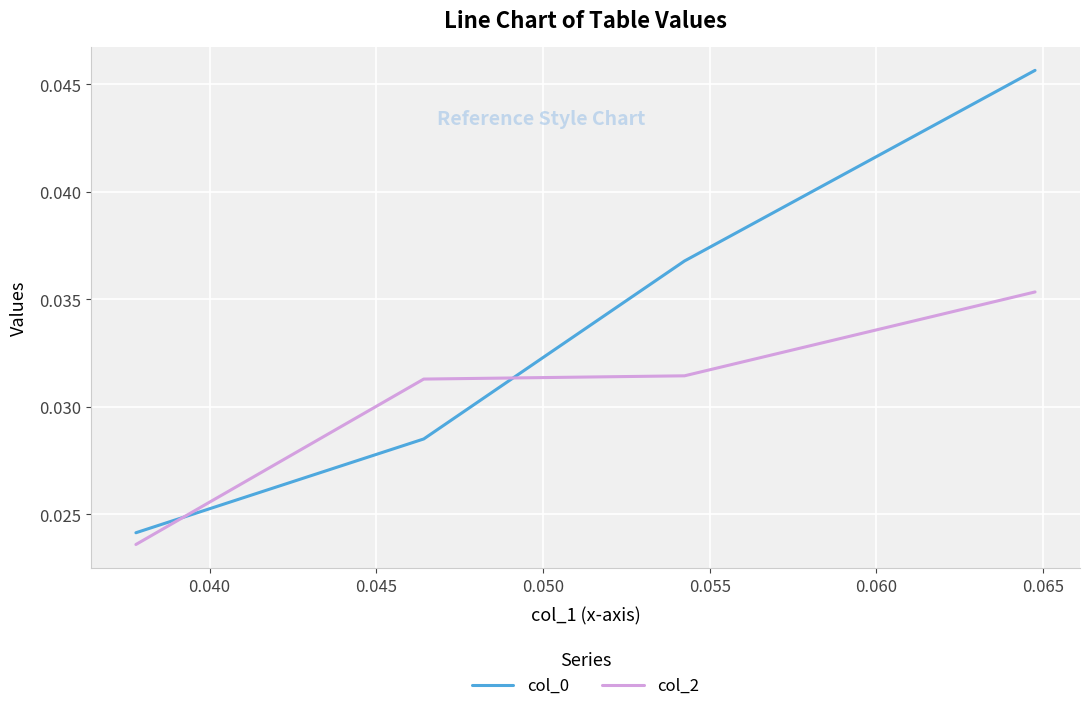

How many series are shown in this chart?

2